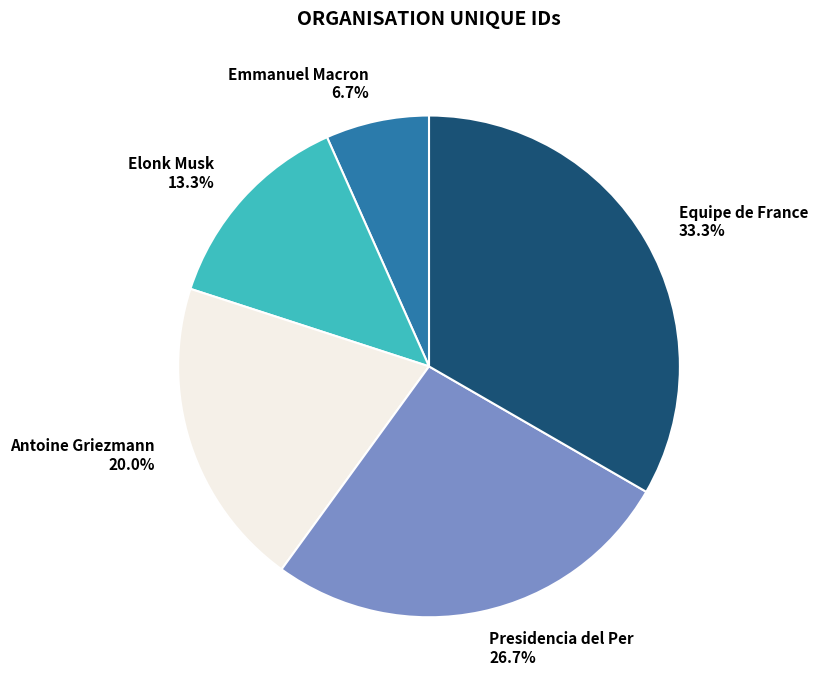

Which has a higher value, Emmanuel Macron or Equipe de France?

Equipe de France